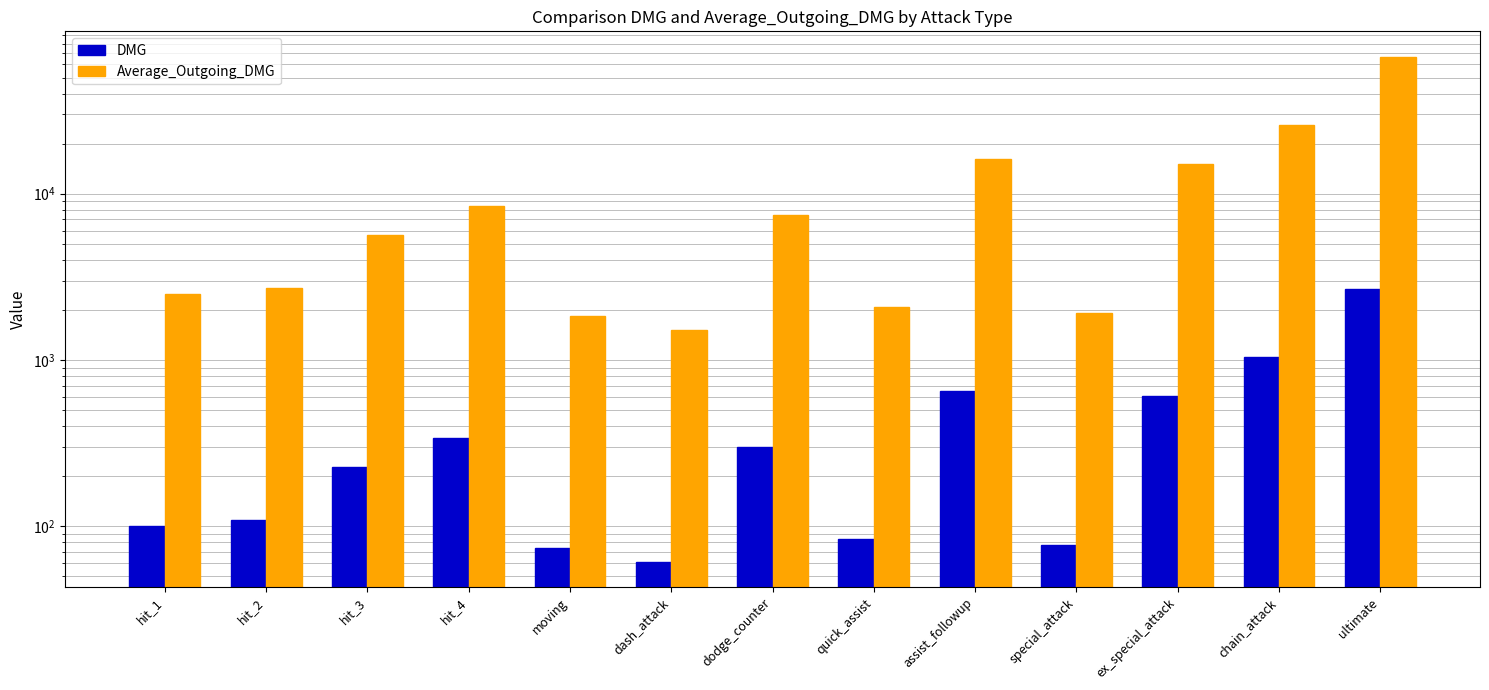

How many values in the Average_Outgoing_DMG series exceed 5650?

7